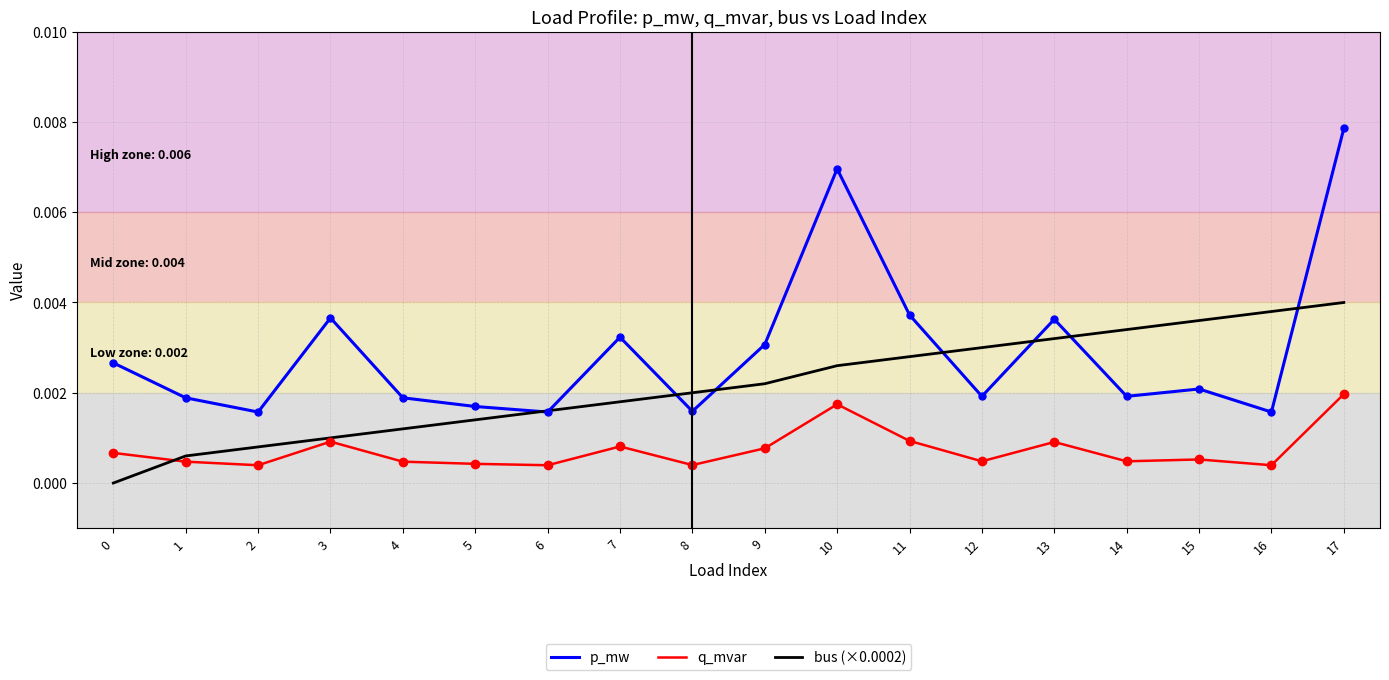

At which category is the sum across all series the highest?

17